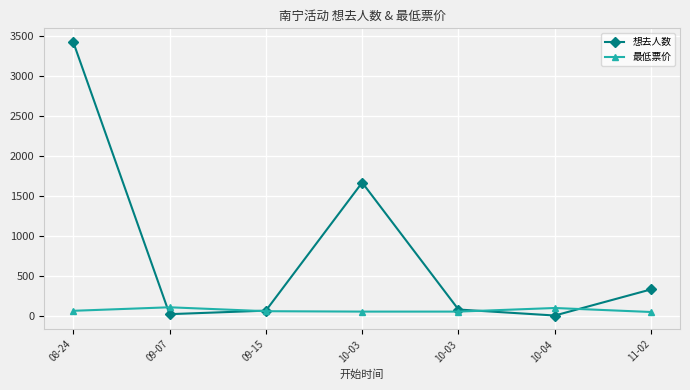

What are all the series names shown in the legend?

想去人数, 最低票价